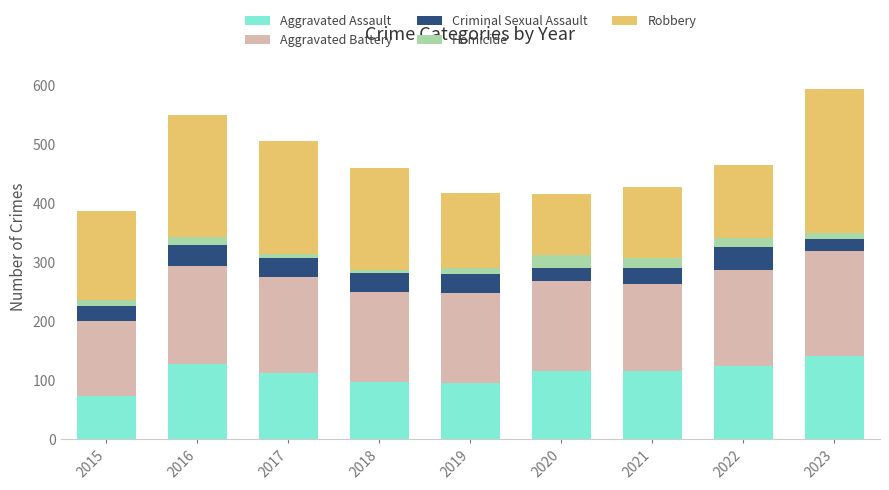

What is the highest value of the Aggravated Assault series?

141